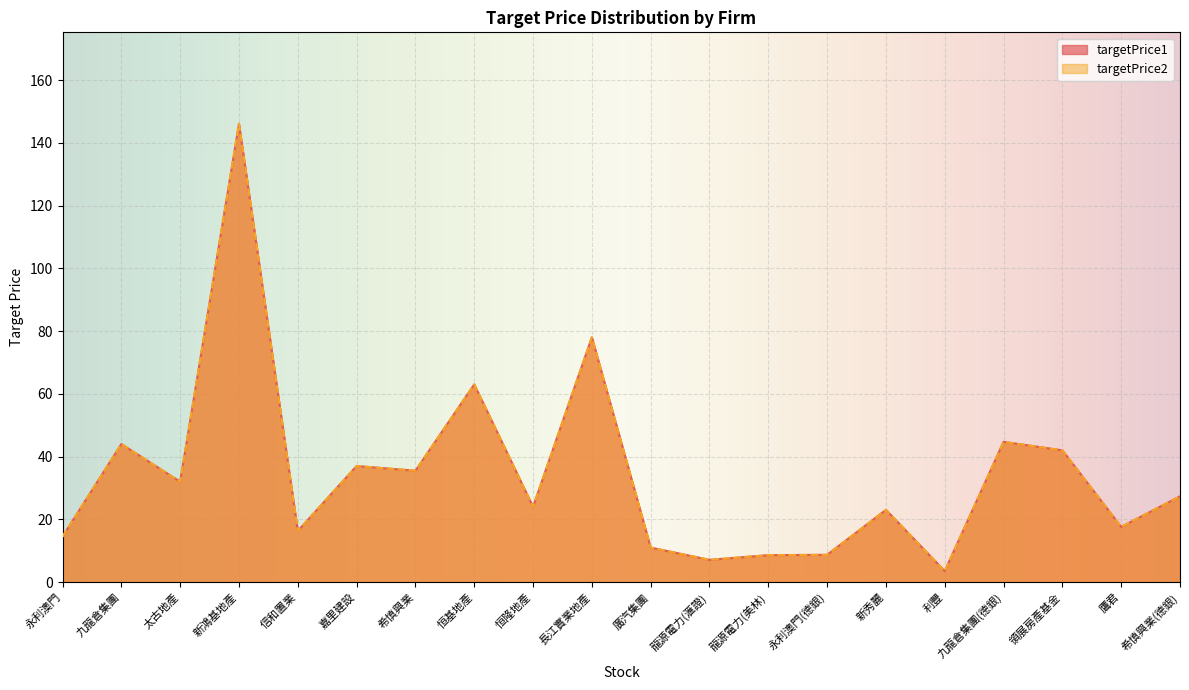

The value of targetPrice1 at 恒隆地產 is 33.5. True or false?

False